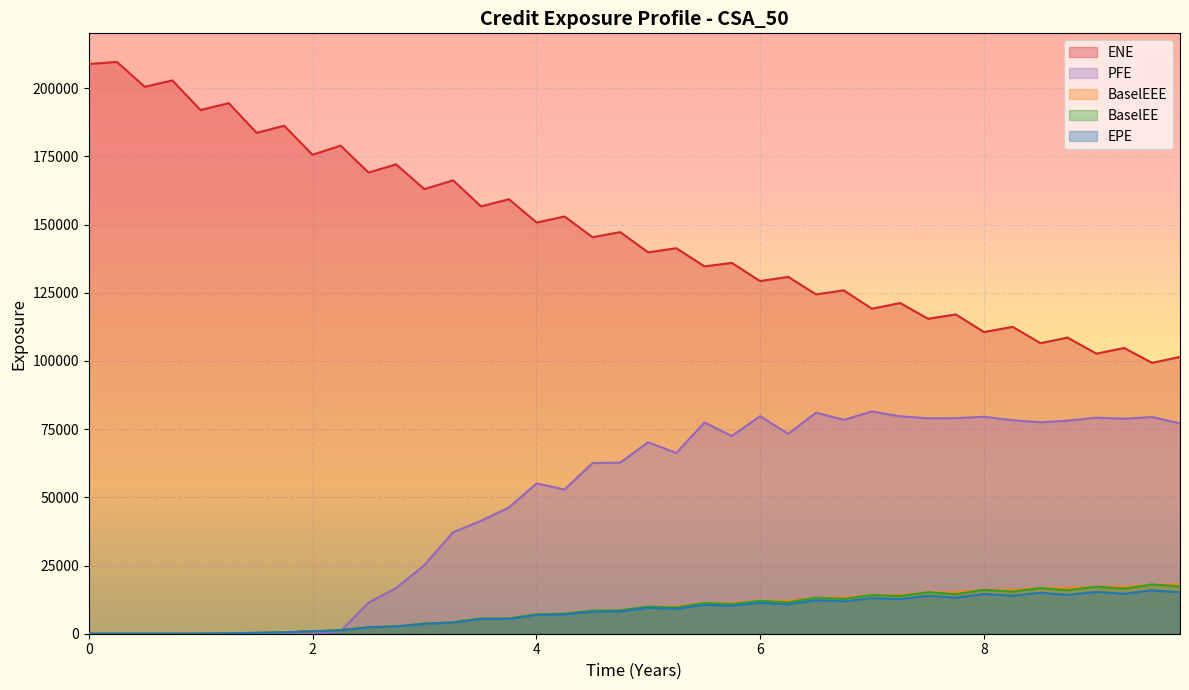

True or false: BaselEEE has a value of 6722.1 at 0.

False